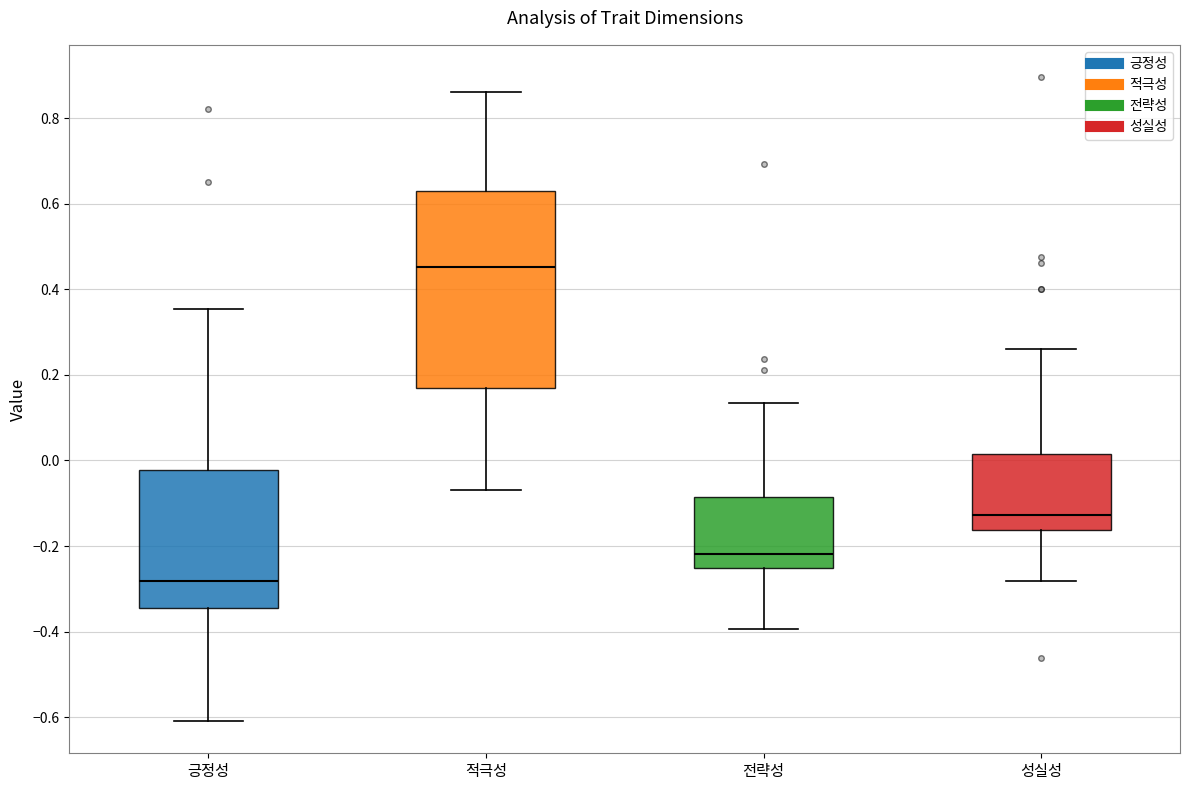

Where is the upper edge of the box for 적극성 on the y-axis? The values are not printed on the chart, so give them approximately, as read against the axis.

0.64